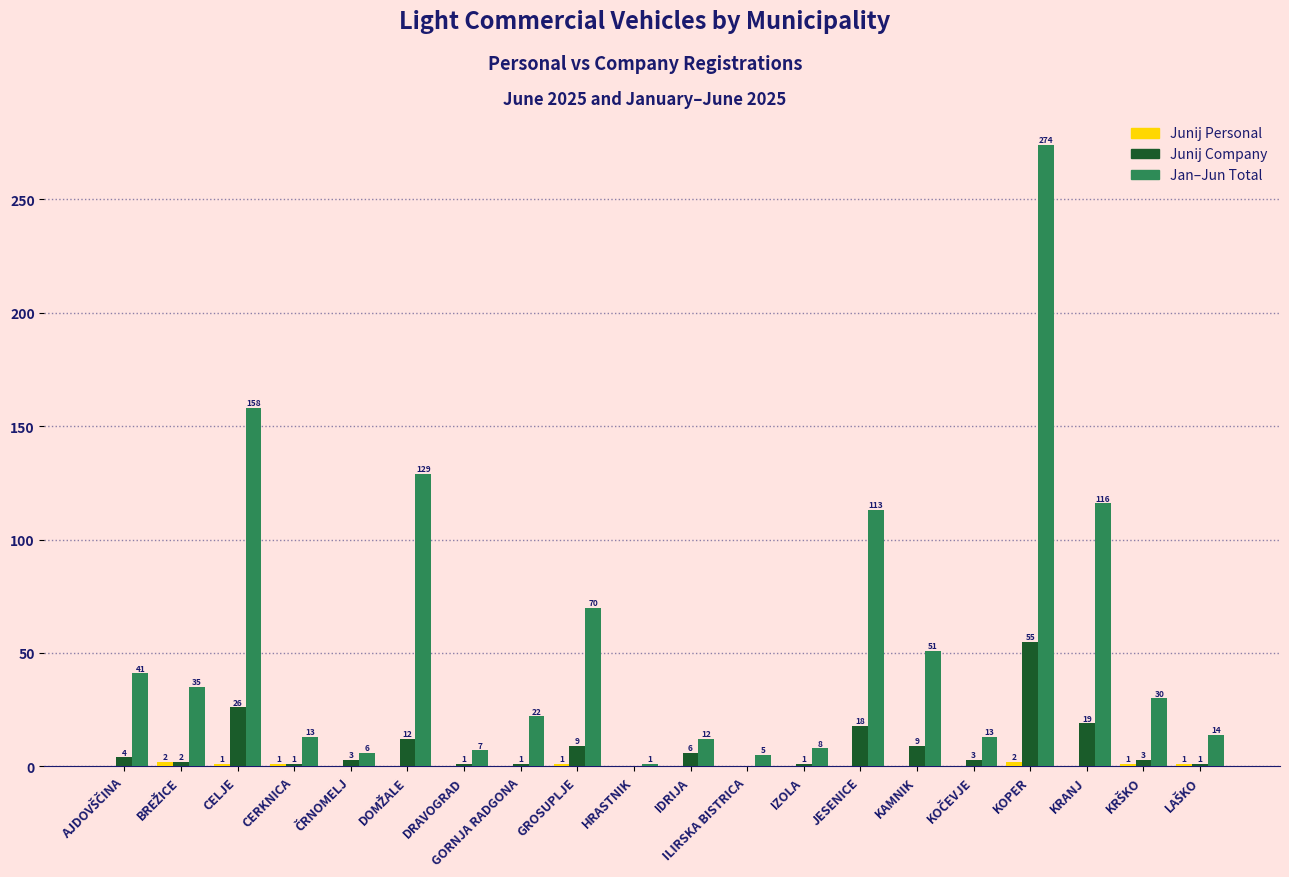

Are the bars horizontal?

No